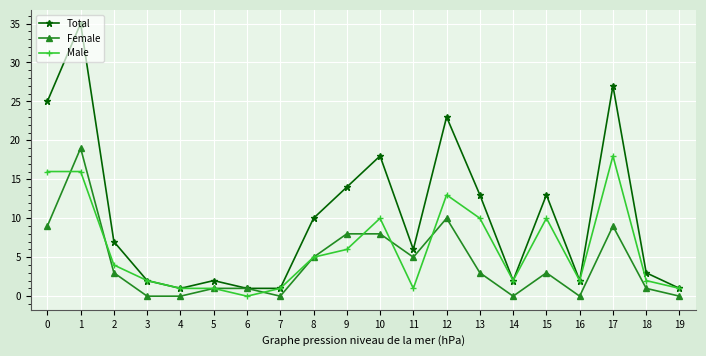

After their last crossing, which series has the higher values: Female or Male?

Male